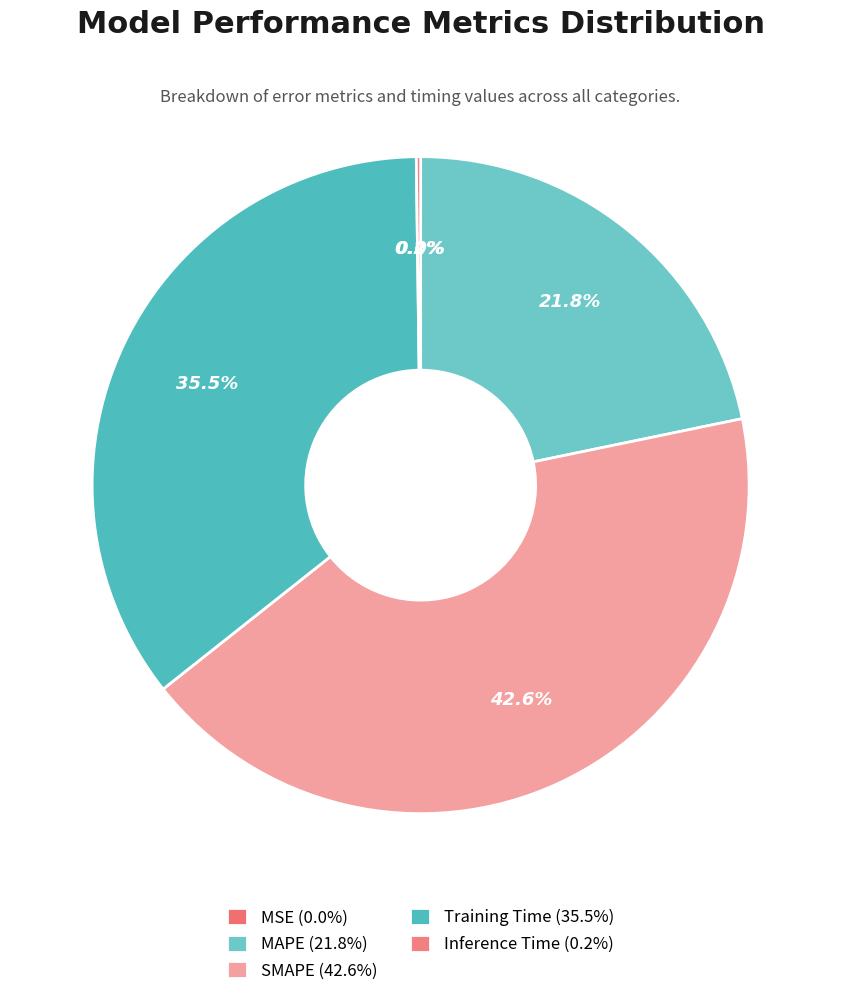

Which slice is the largest?

SMAPE